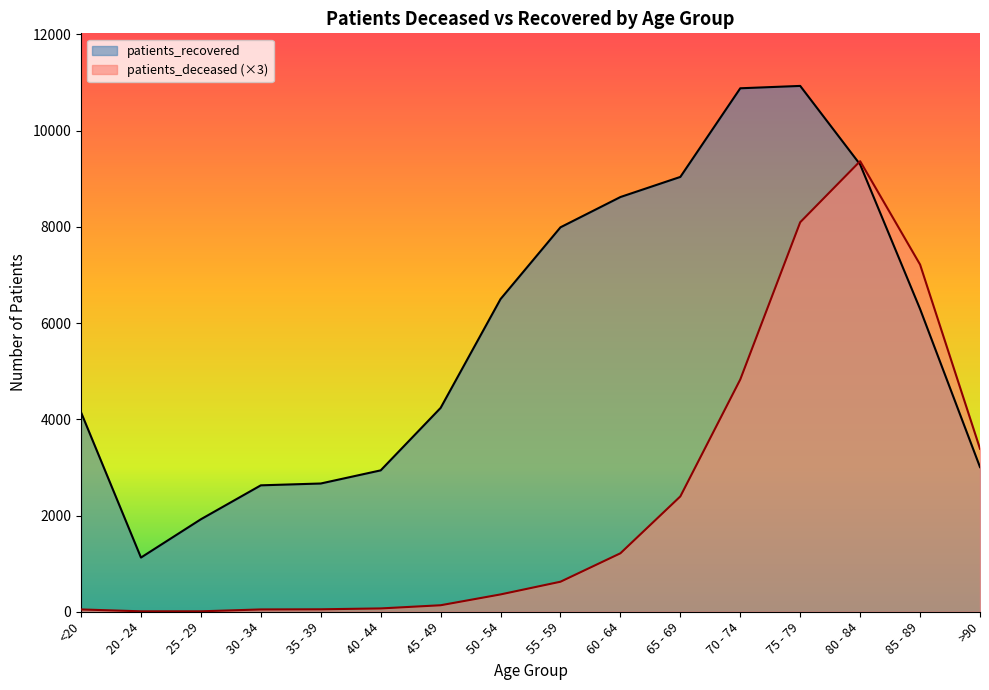

What position from the right is 50 - 54?

9